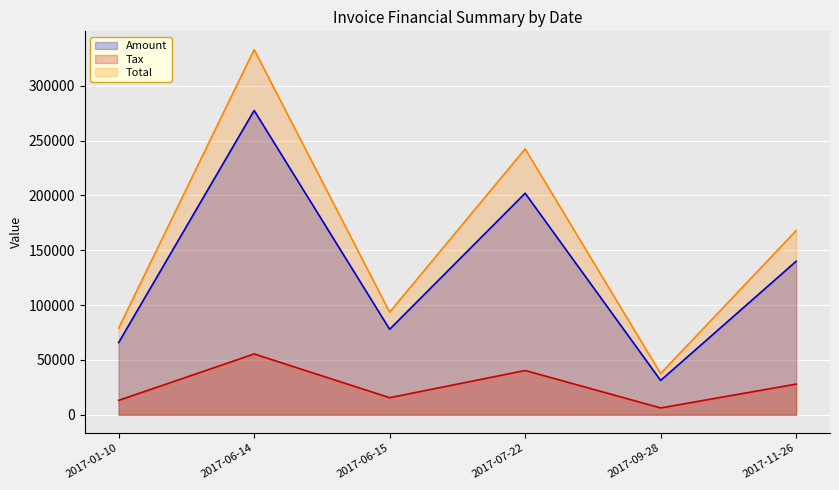

True or false: Total has more than 1 interior local peaks.

True